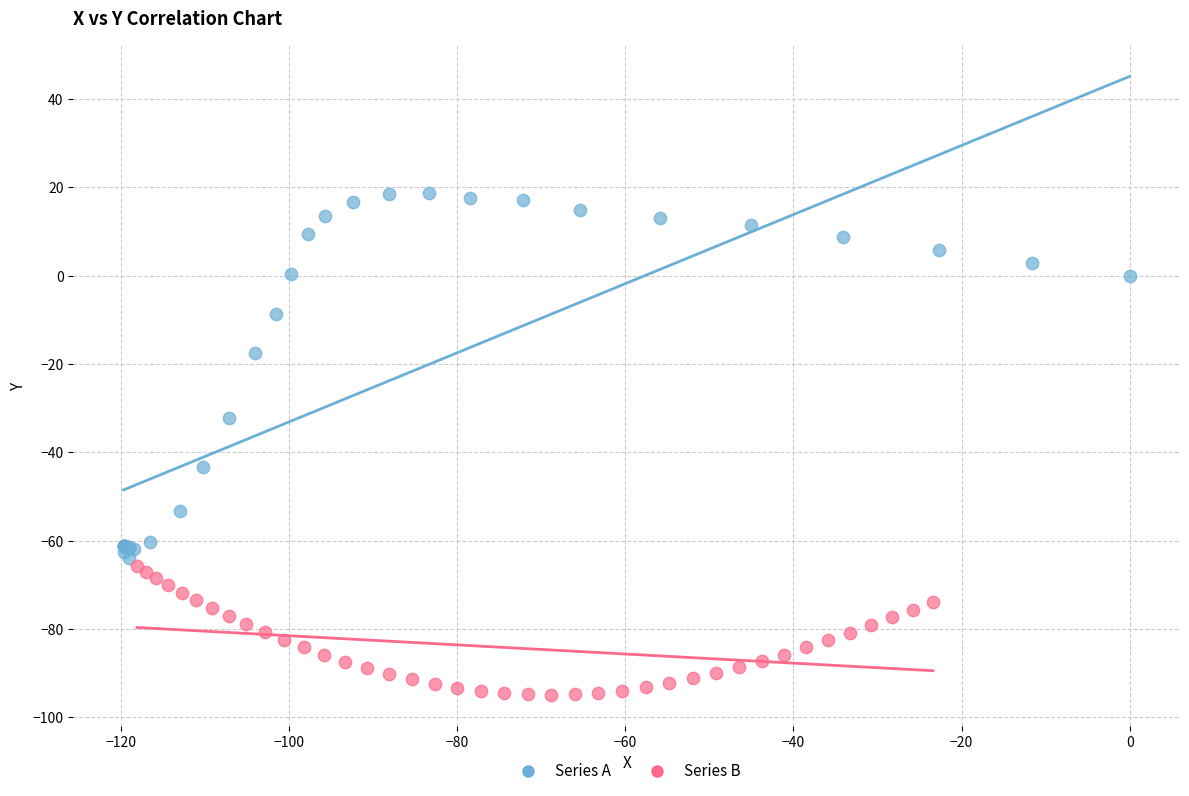

Which series contains the lowest Y value?

Series B